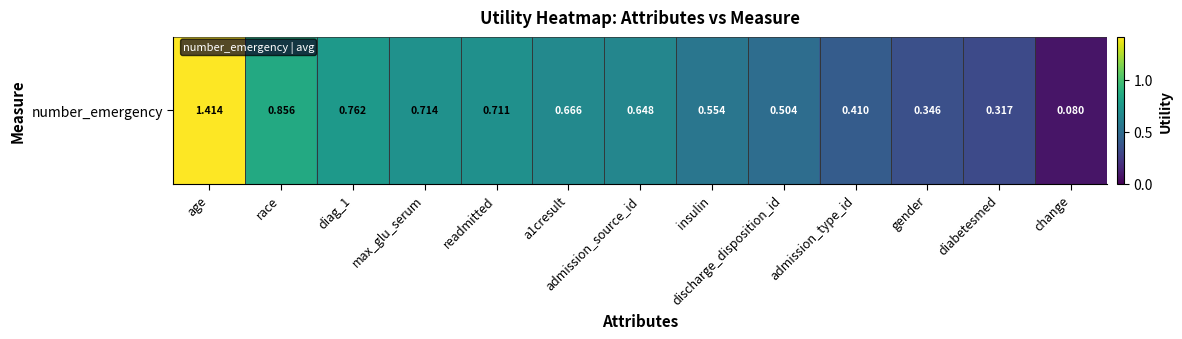

The value at readmitted is 0.7. True or false?

True